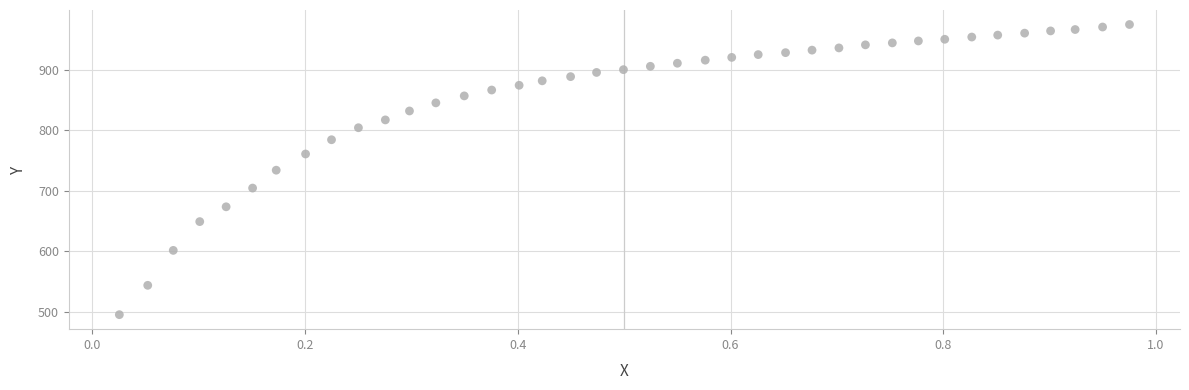

What is the range of X values (max minus min)?

0.9